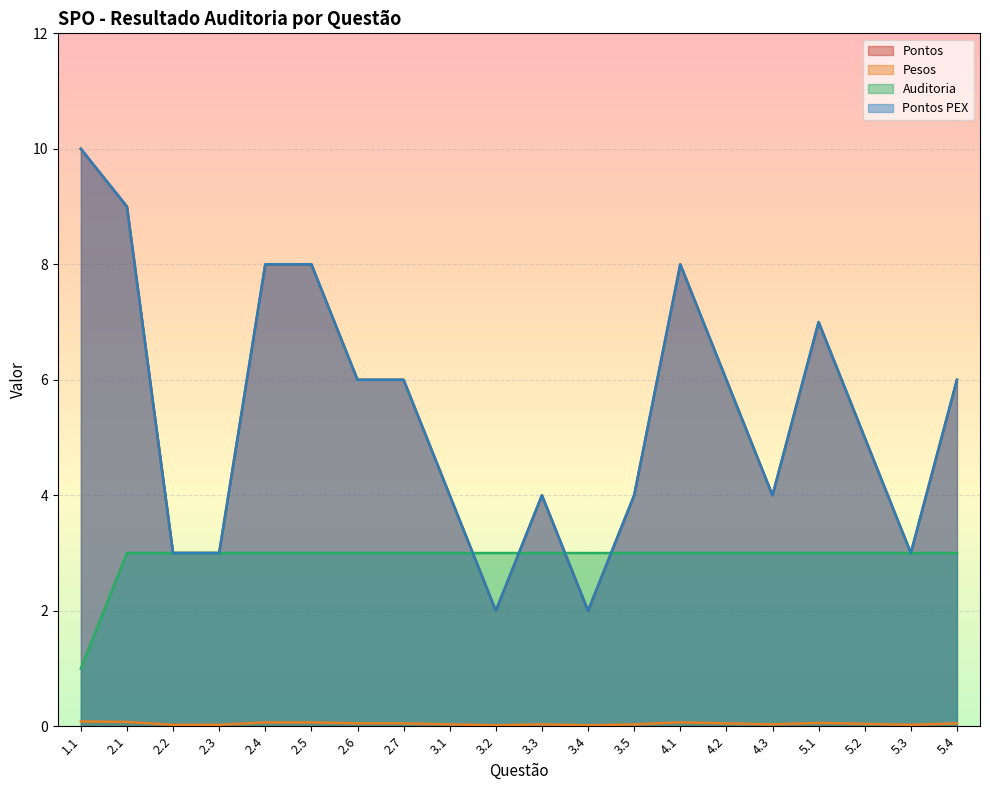

What is the spread (max minus min) of values at 2.7?

6.0